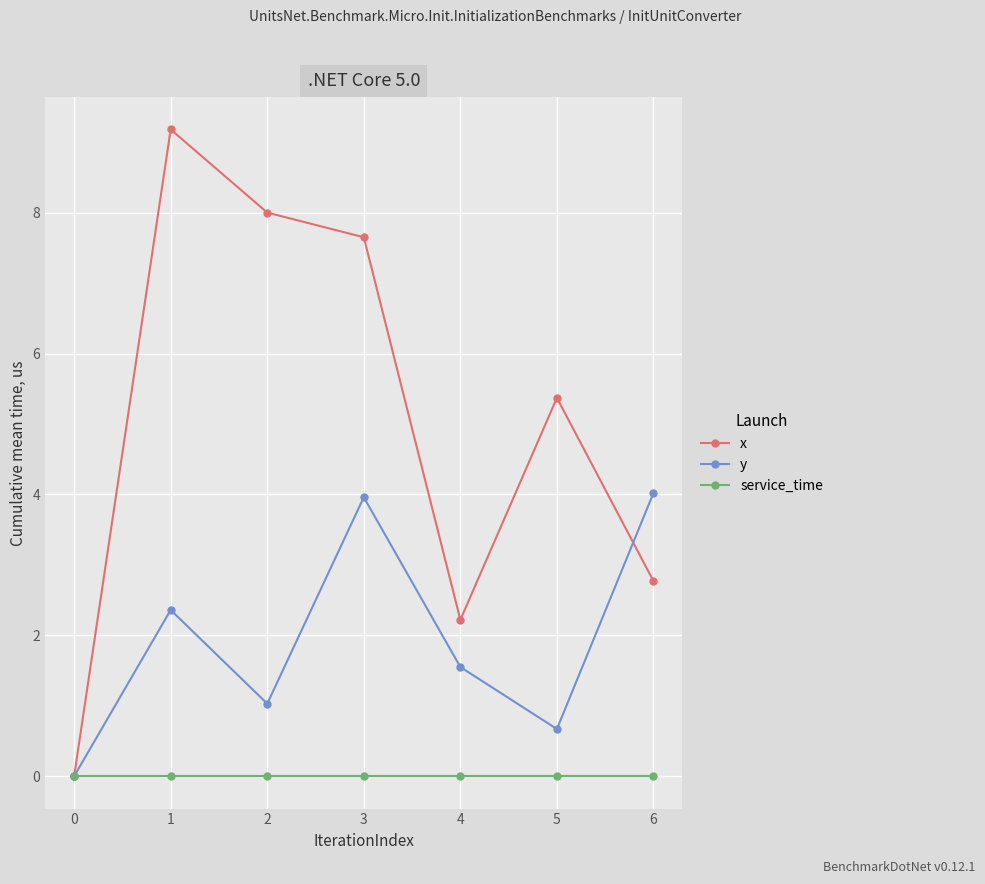

How many series are shown in this chart?

3